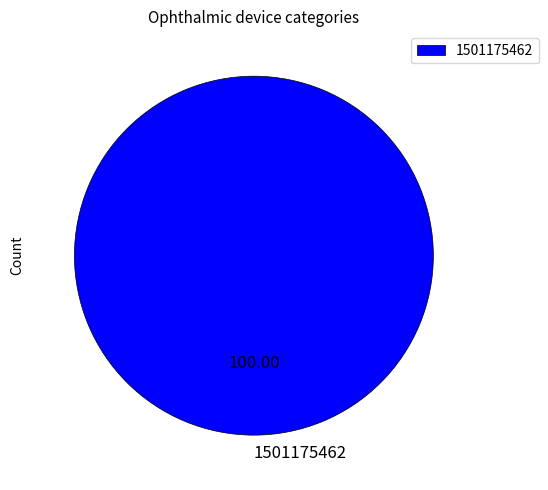

Count the number of slices in the pie.

1